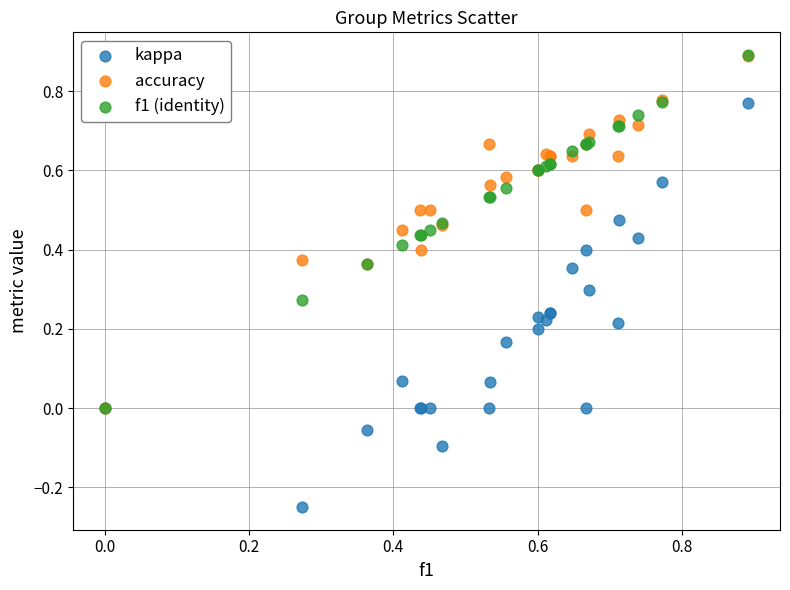

What are all the series names shown in the legend?

kappa, accuracy, f1 (identity)